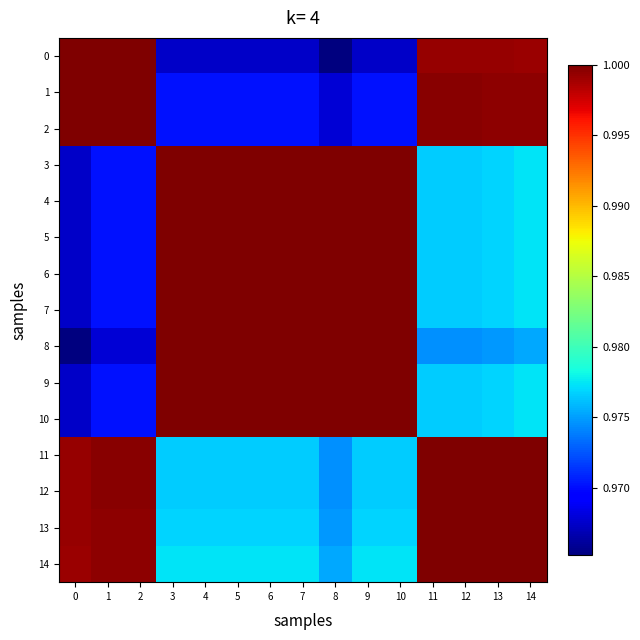

What is the total value across all series at 2?

14.8